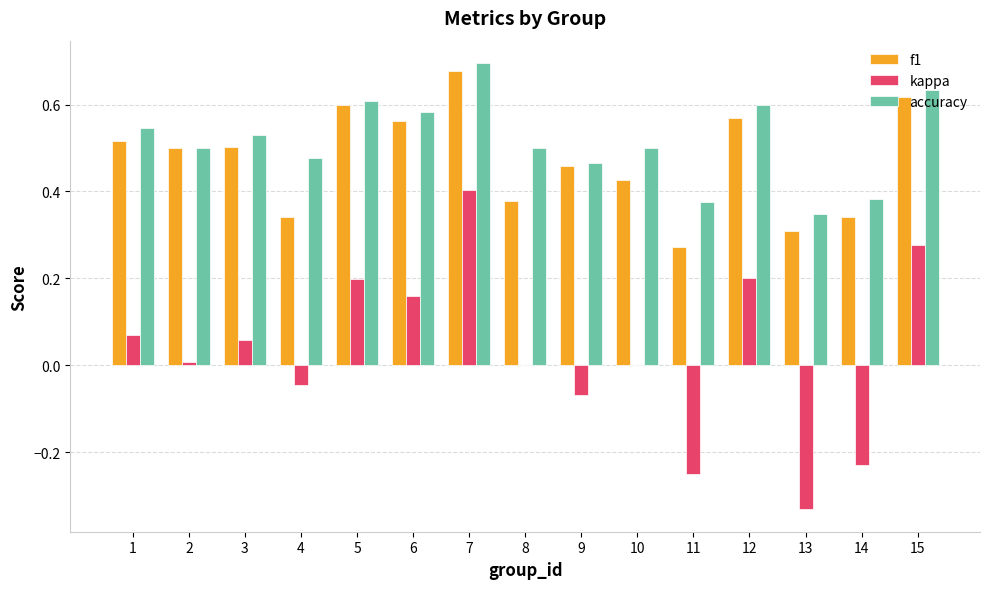

Does the chart contain stacked bars?

No